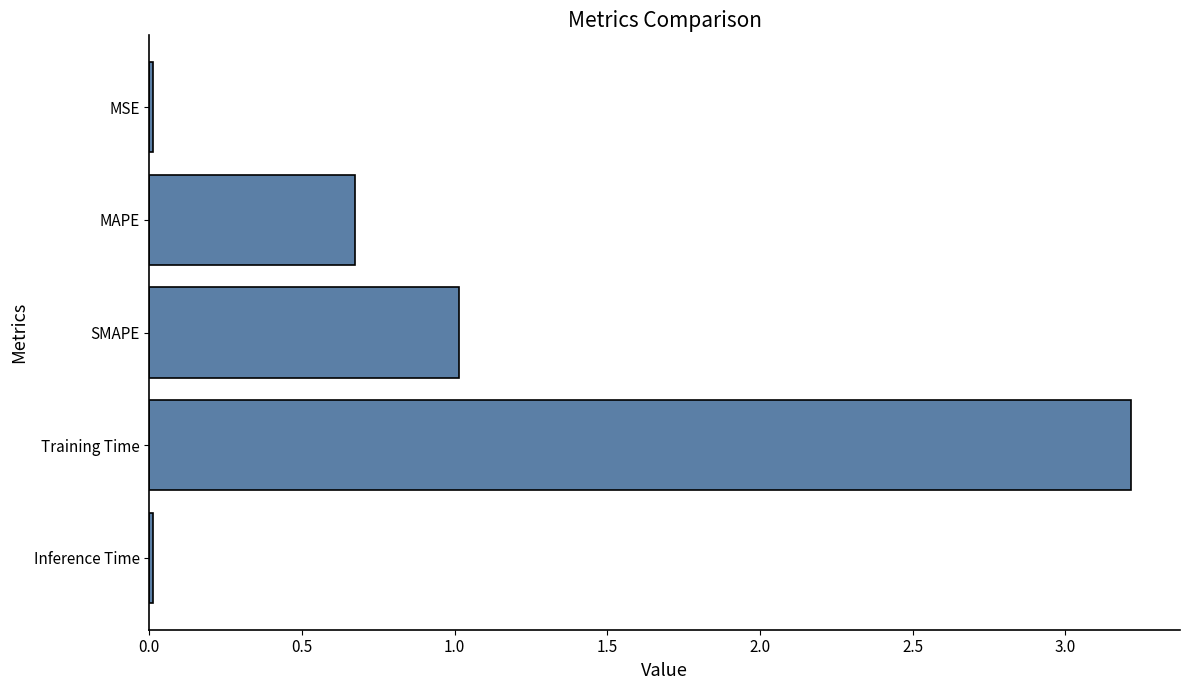

Count the number of categories in the chart.

5